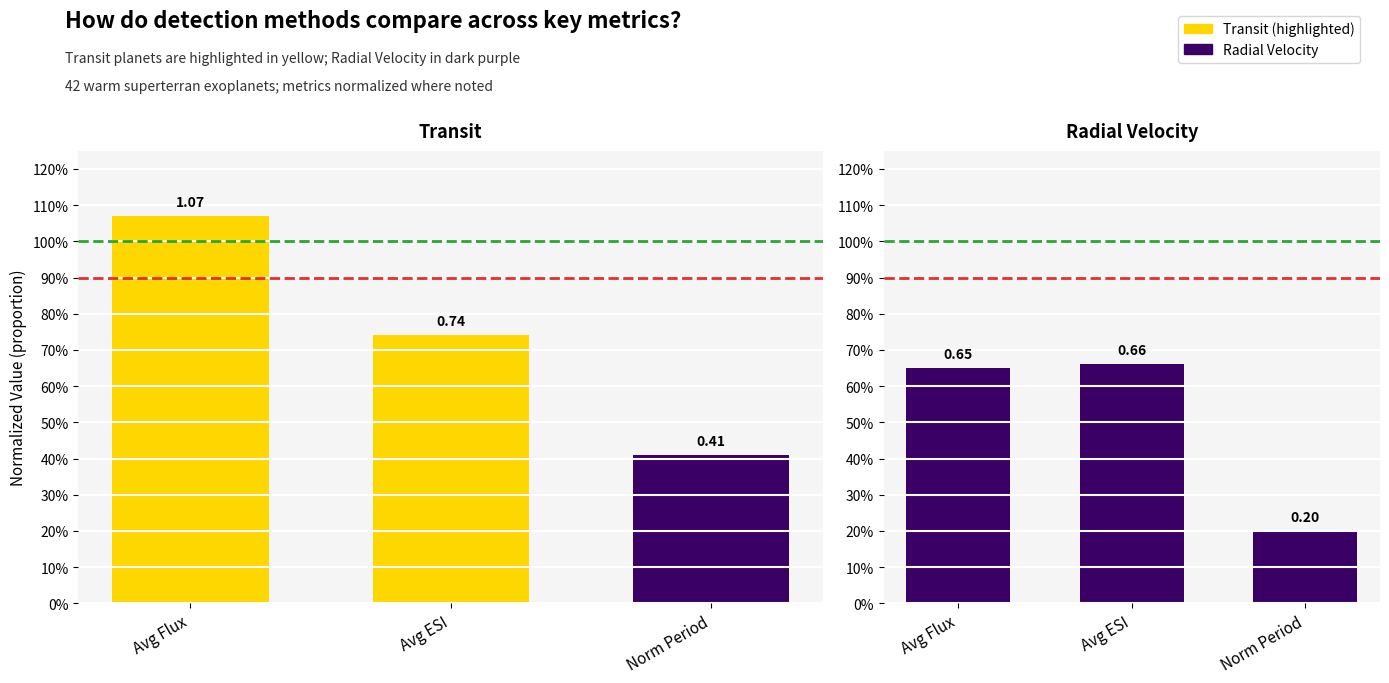

What are all the series names shown in the legend?

Transit, Radial Velocity